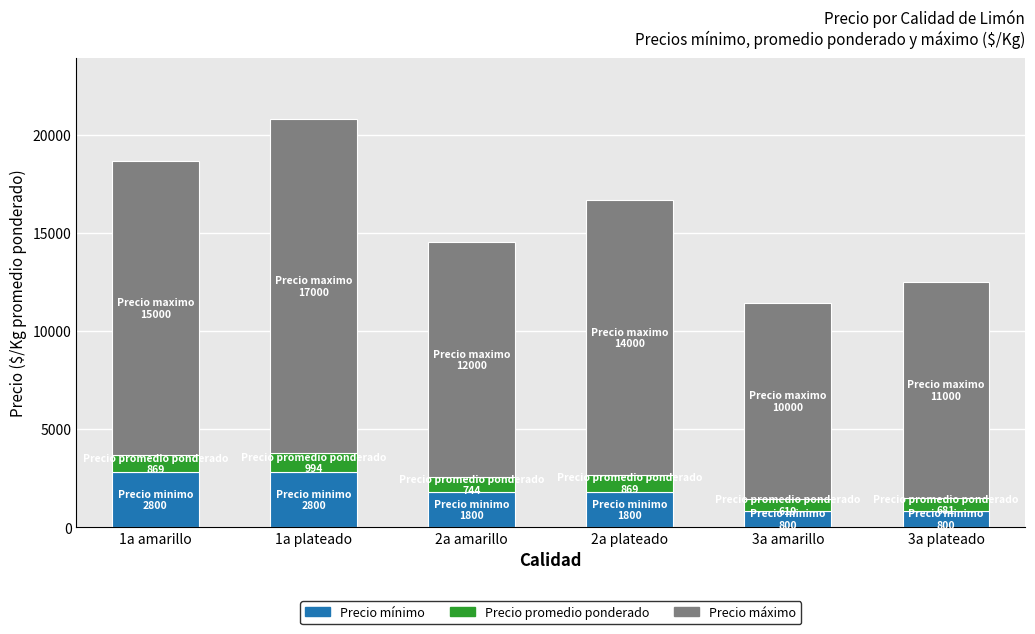

Reading right to left, transcribe the values for Precio minimo.

3a plateado=800	3a amarillo=800	2a plateado=1800	2a amarillo=1800	1a plateado=2800	1a amarillo=2800